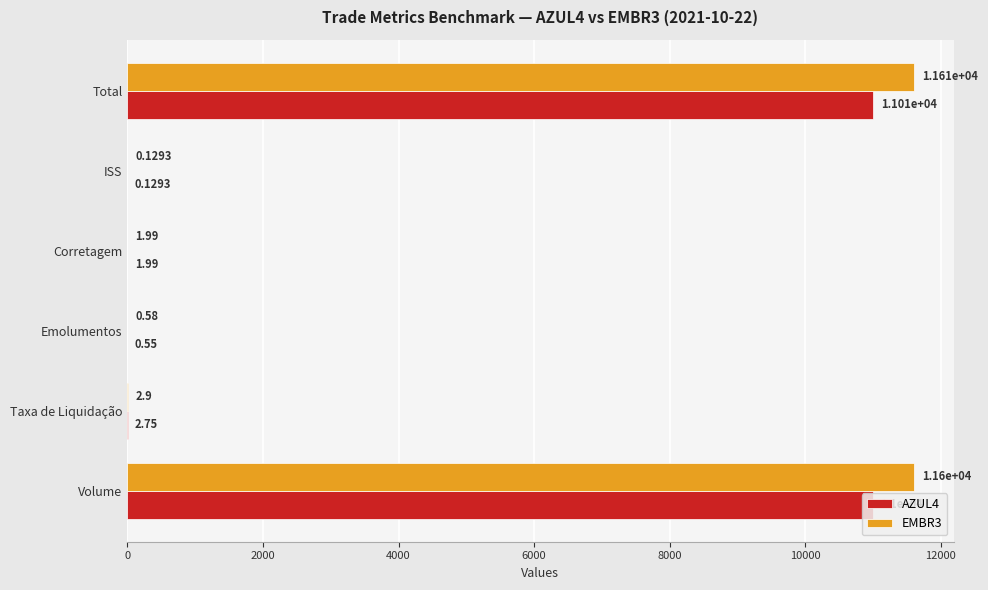

How many series are shown in this chart?

2